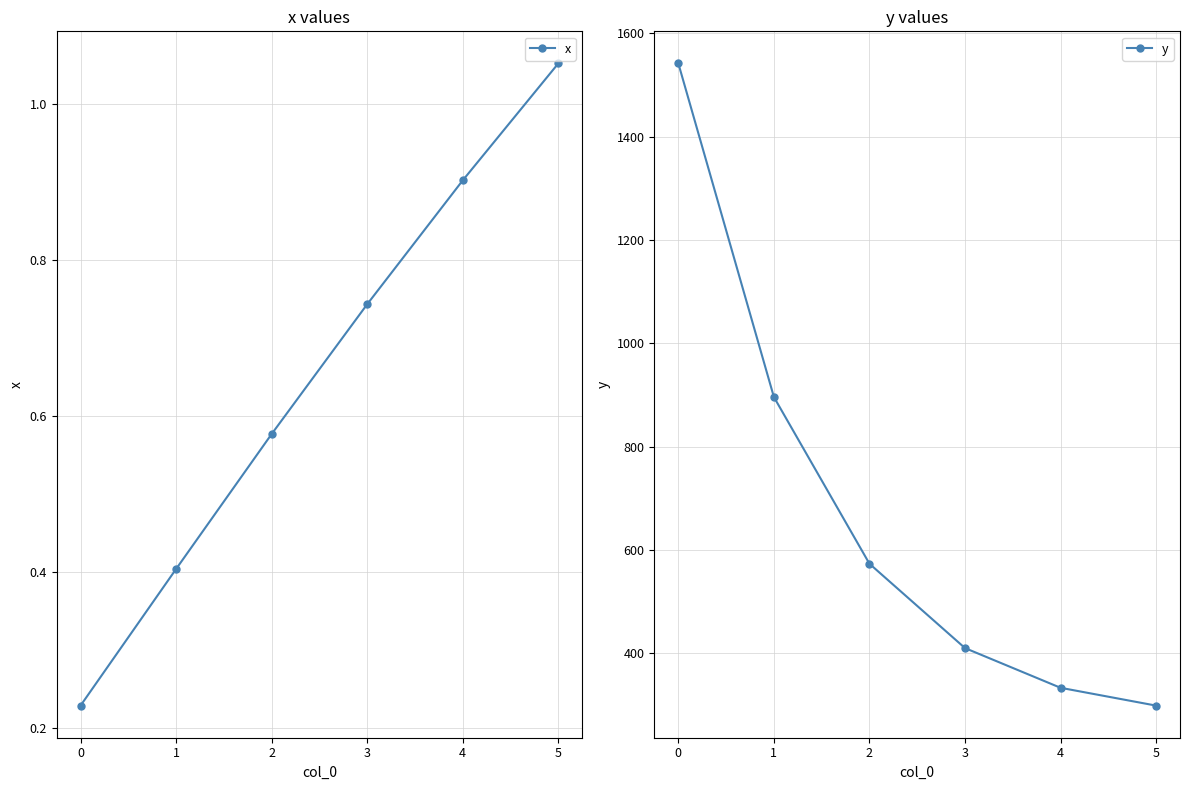

Which category has the highest value in the y series?

0